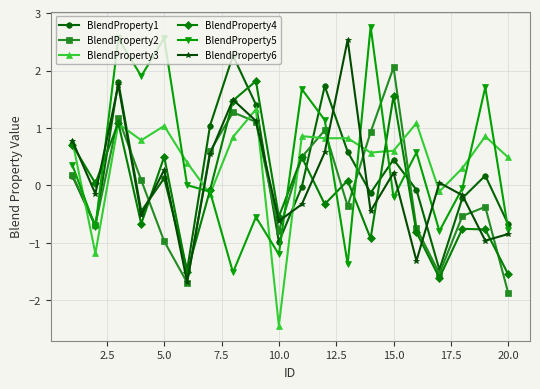

Does the chart display data point markers on the line(s)?

Yes